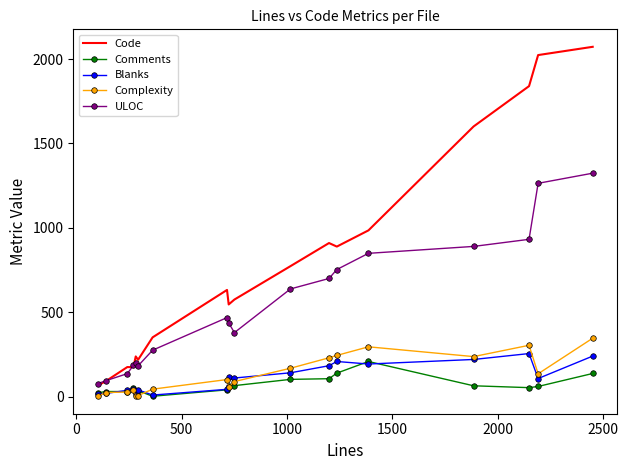

How many series are shown in this chart?

5